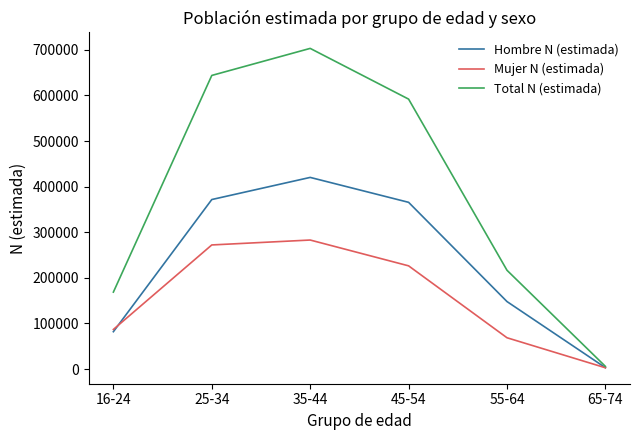

List the series in order of their overall mean, lowest first.

Mujer N (estimada), Hombre N (estimada), Total N (estimada)